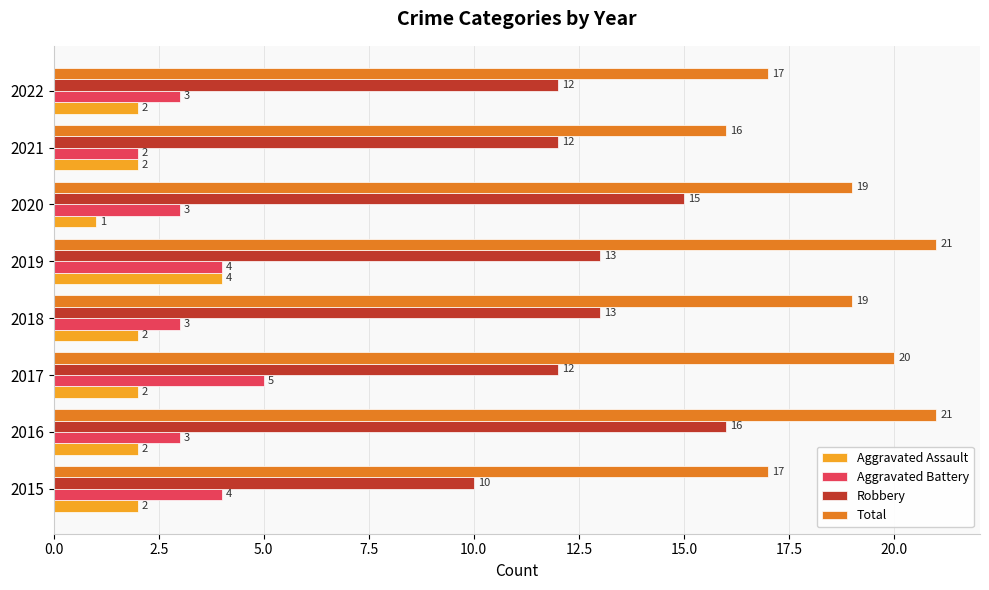

What value does the Robbery series have at 2020?

15